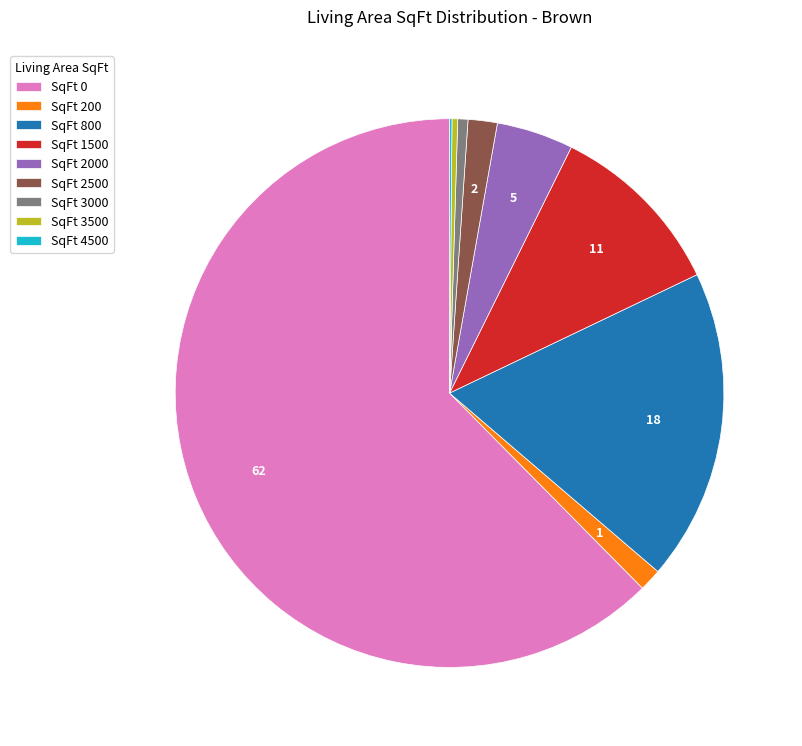

Which category has the biggest portion of the pie?

SqFt 0